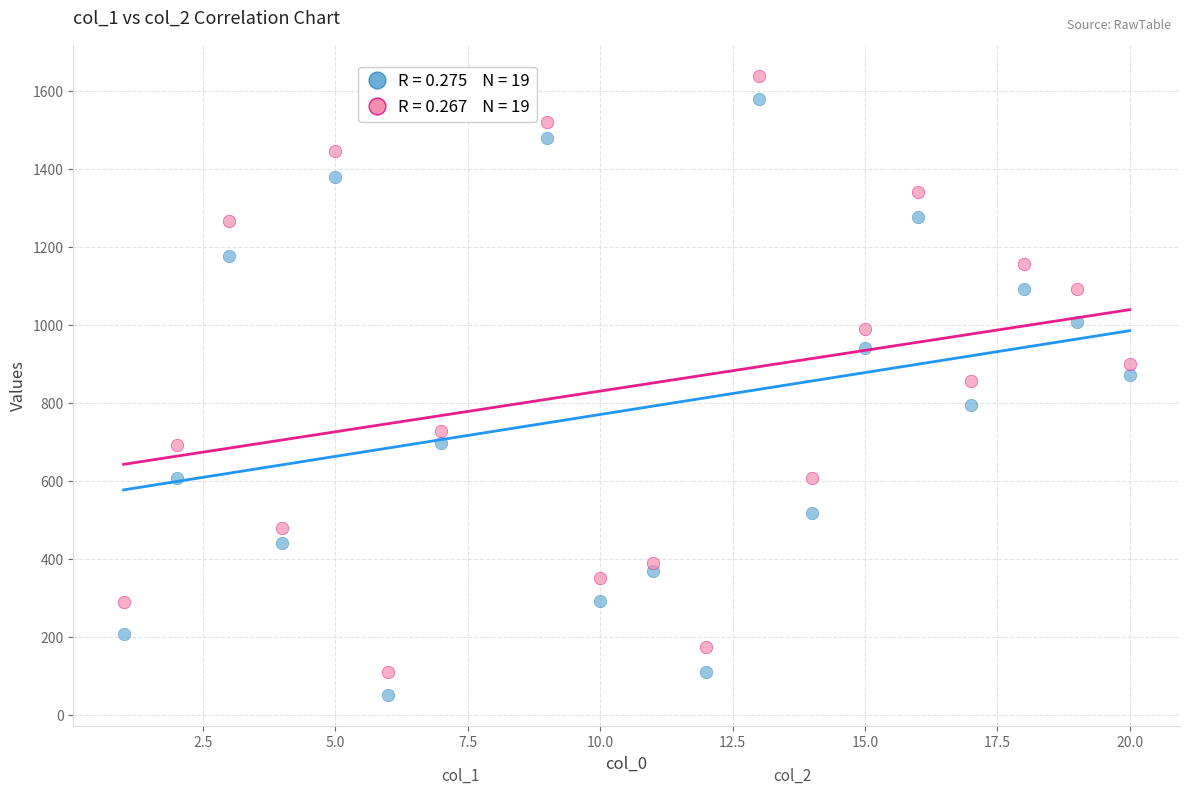

Across all data points, what is the range of Y values (max minus min)?

1588